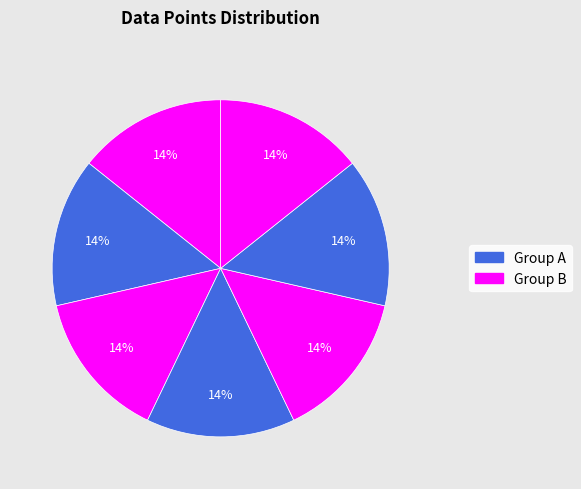

To the nearest percent, what is the average slice percentage?

14%